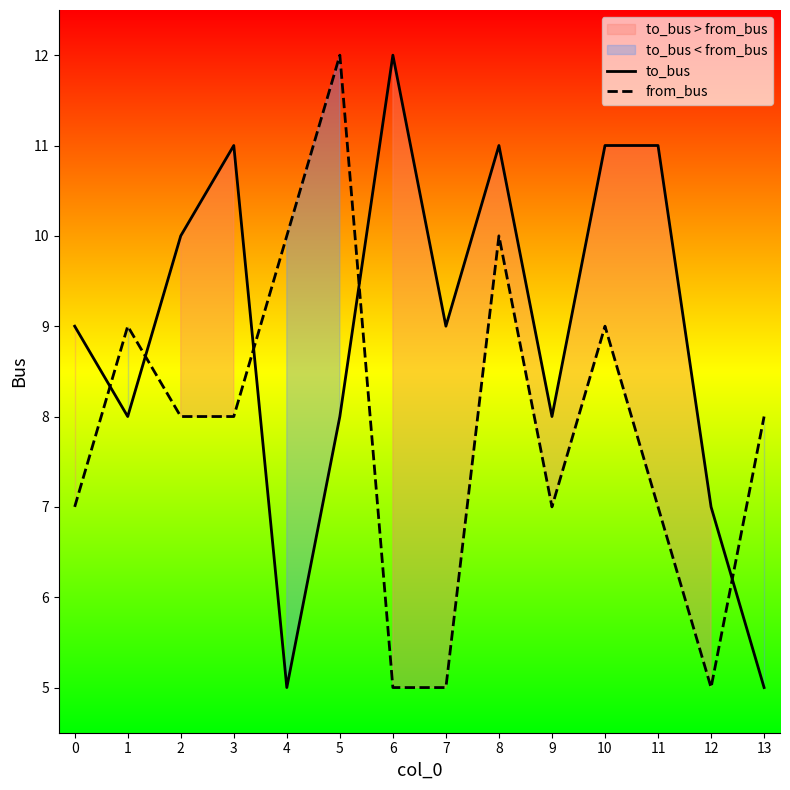

How many data points in to_bus are above 9?

6